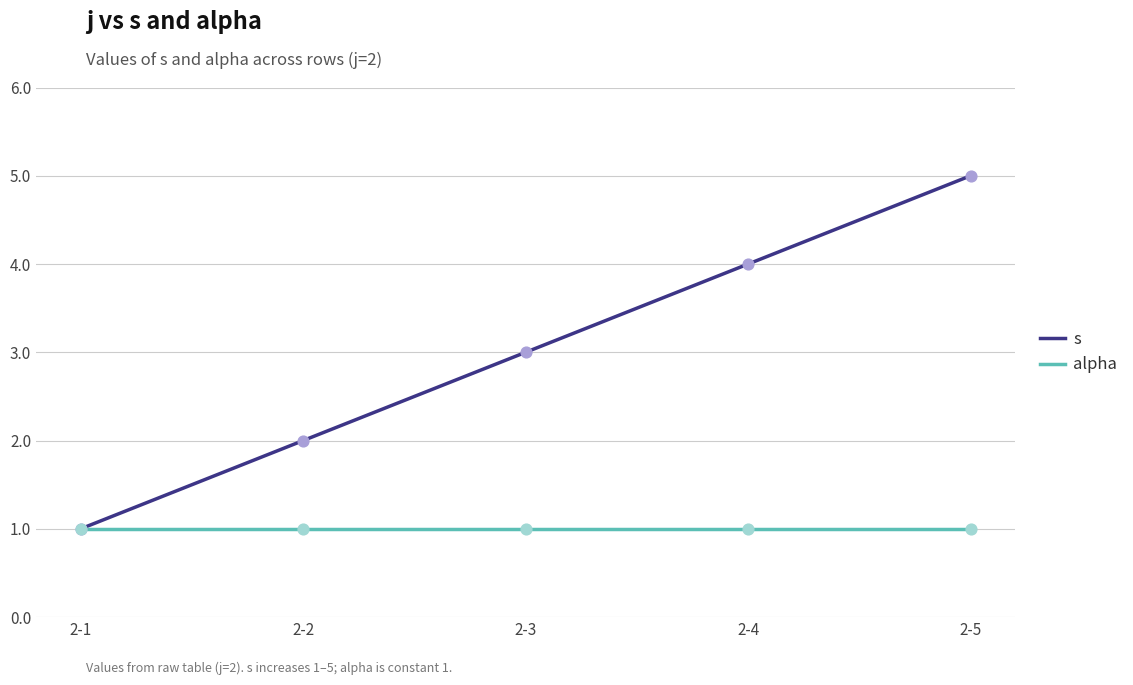

Which series has the largest total across all categories?

s